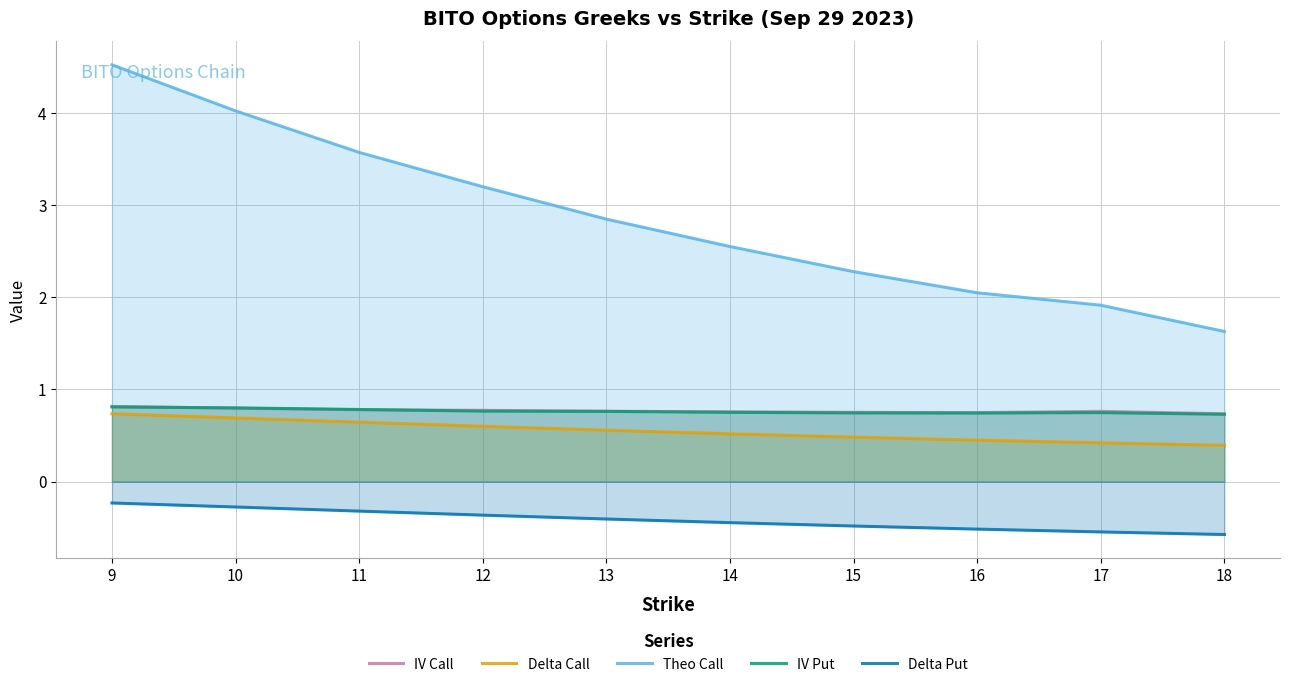

True or false: Delta Call and IV Call intersect in this chart.

False